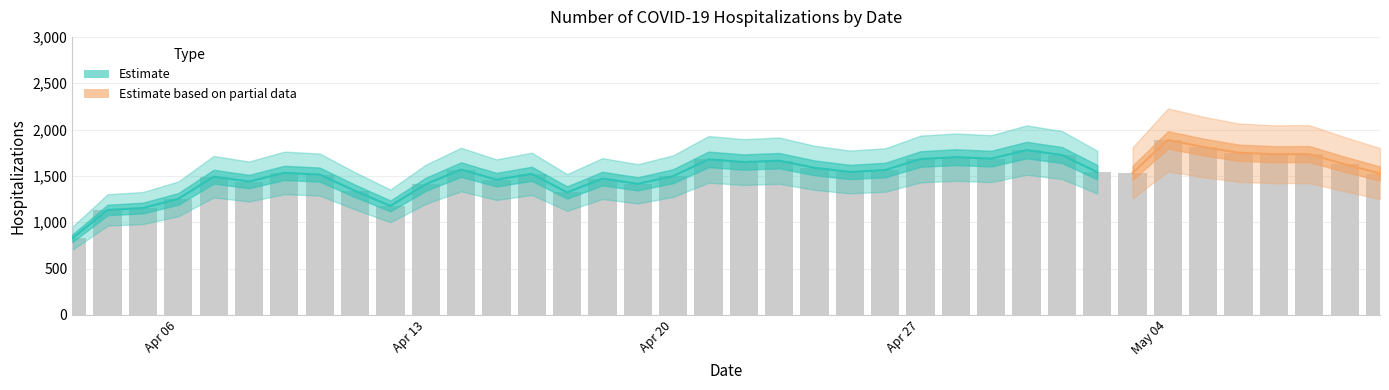

What is the sum of the values at 04/05/2020 and 05/09/2020?

2779